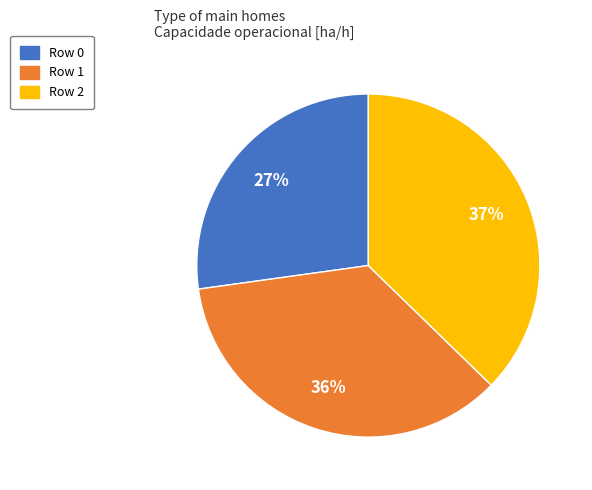

How many segments does this pie chart have?

3